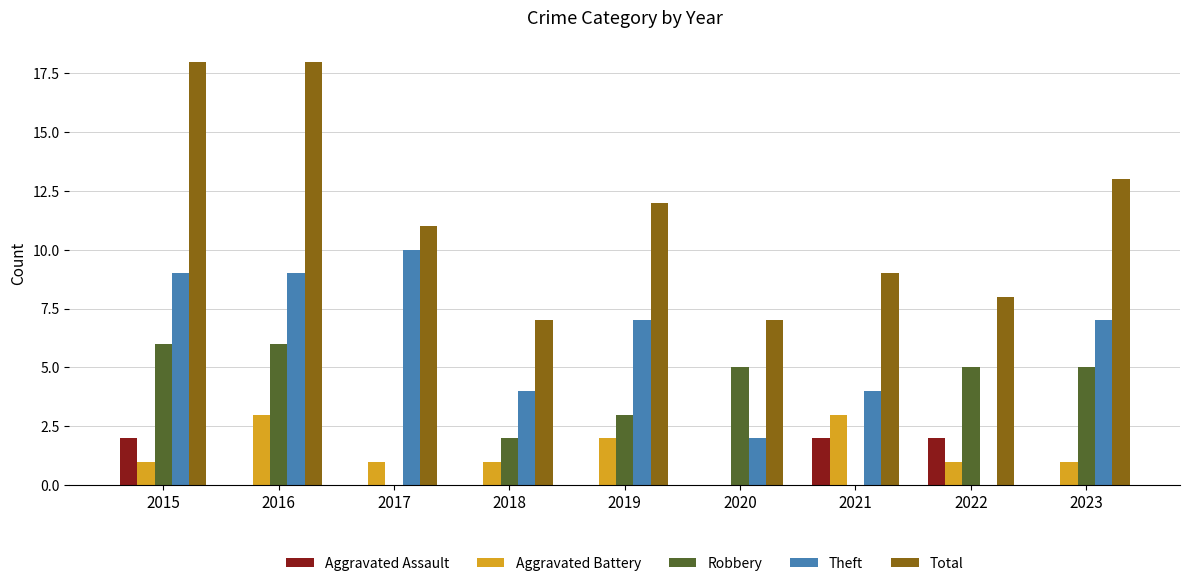

The value of Aggravated Battery at 2016 is 3. True or false?

True